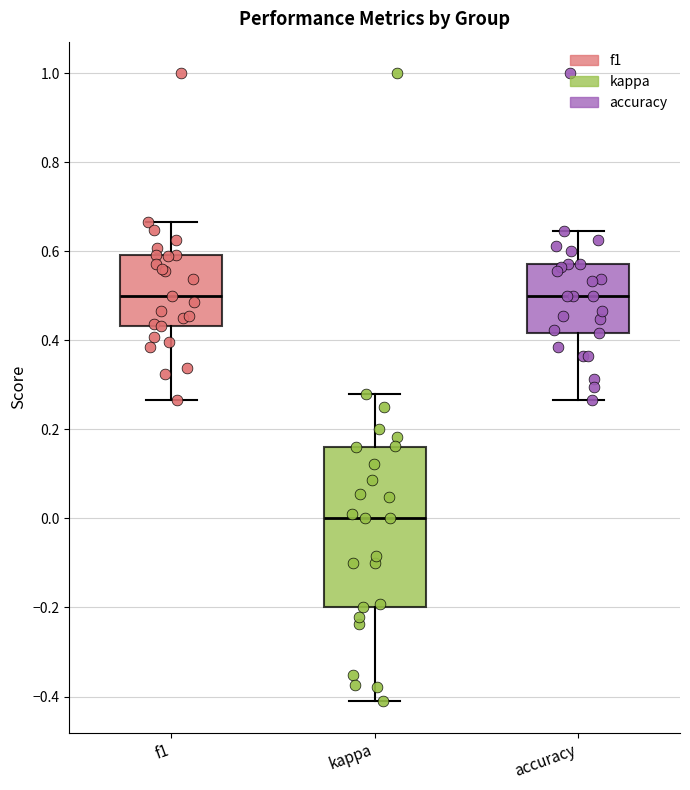

Reading left to right, transcribe this box plot: for each box, give where its median line is, the range the box spans, and where its two whiskers end, as read against the y-axis. The values are not printed on the chart, so give them approximately, as read against the axis.

f1: median 0.50, box 0.44 to 0.60, whiskers 0.26 to 0.66
kappa: median 0.00, box -0.20 to 0.16, whiskers -0.42 to 0.28
accuracy: median 0.50, box 0.42 to 0.58, whiskers 0.26 to 0.64